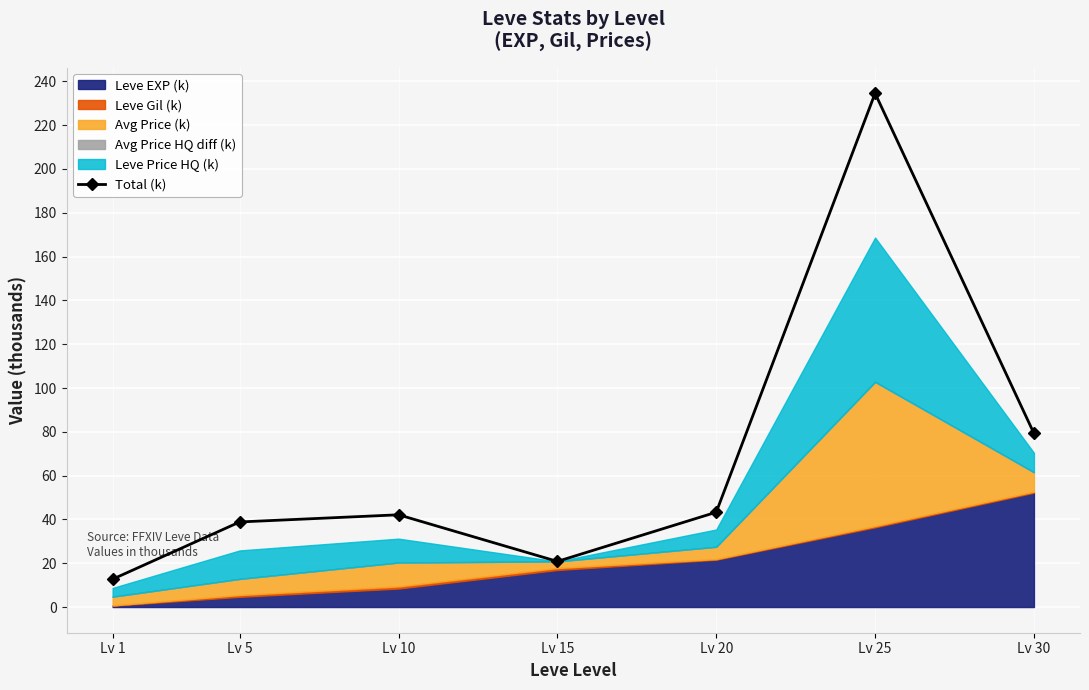

Approximately how many times larger is the value at Lv 10 compared to Lv 25?

0.2